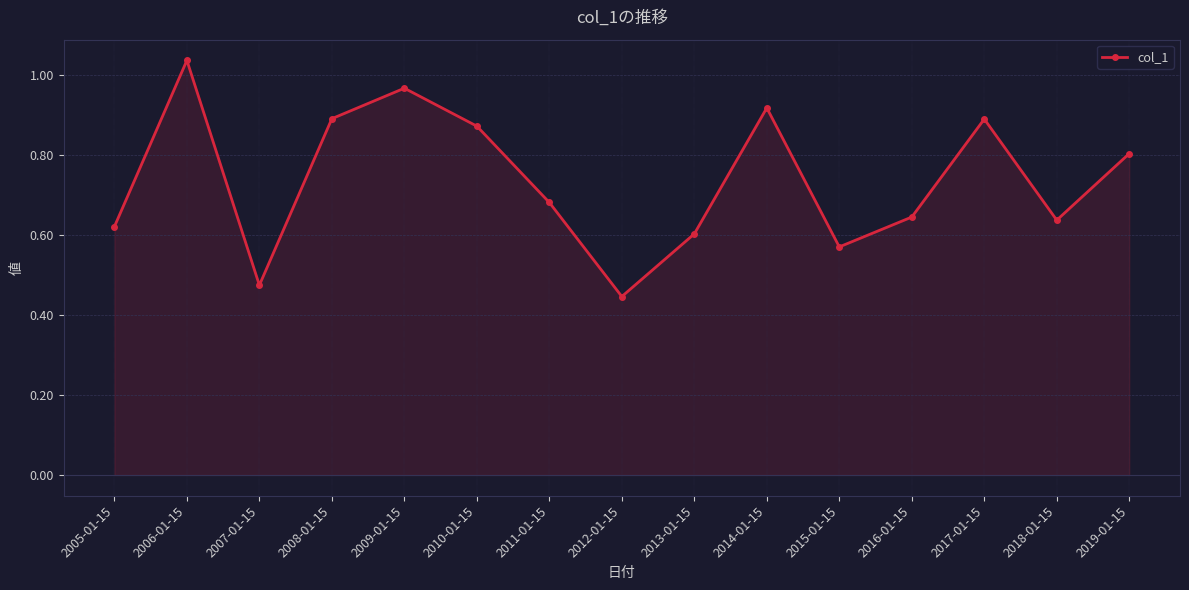

What is the sum of the values at 2013-01-15 and 2009-01-15?

1.6